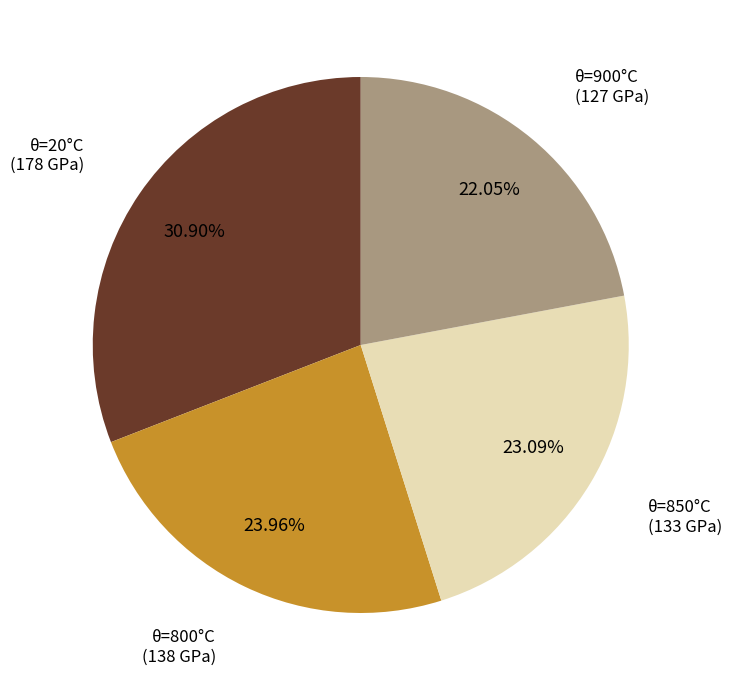

Is there a majority slice in this chart?

No